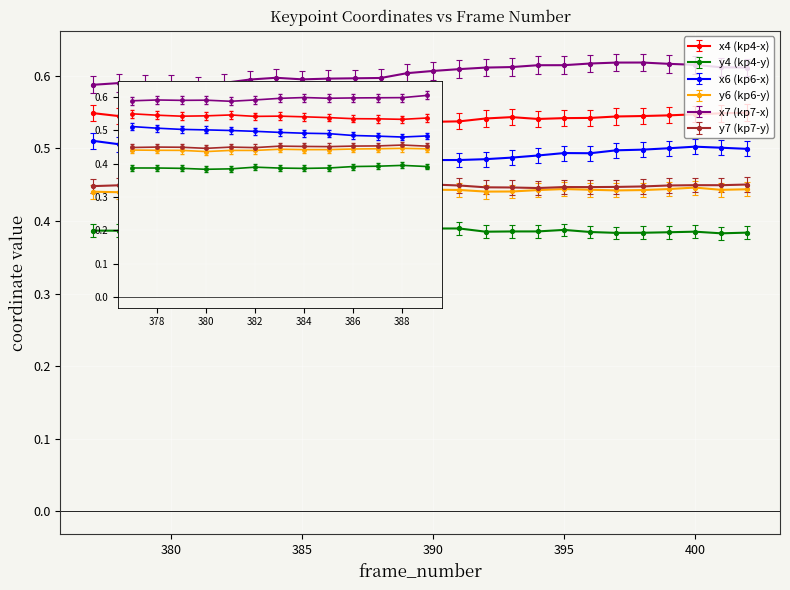

At how many categories does at least one series exceed 0?

26